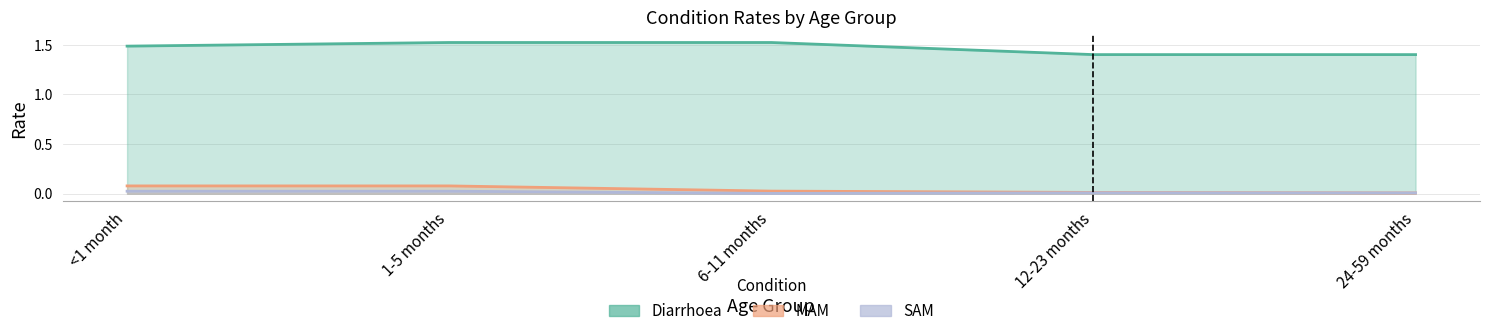

What is the label of the 2nd point from the left?

1-5 months